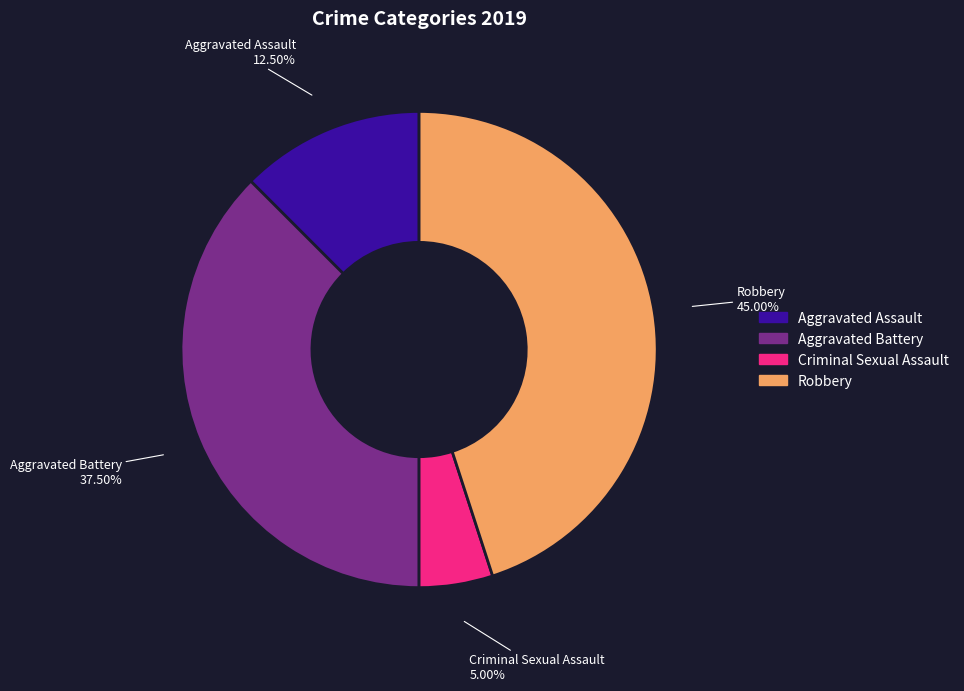

What portion of the pie excludes Aggravated Assault?

87.5%